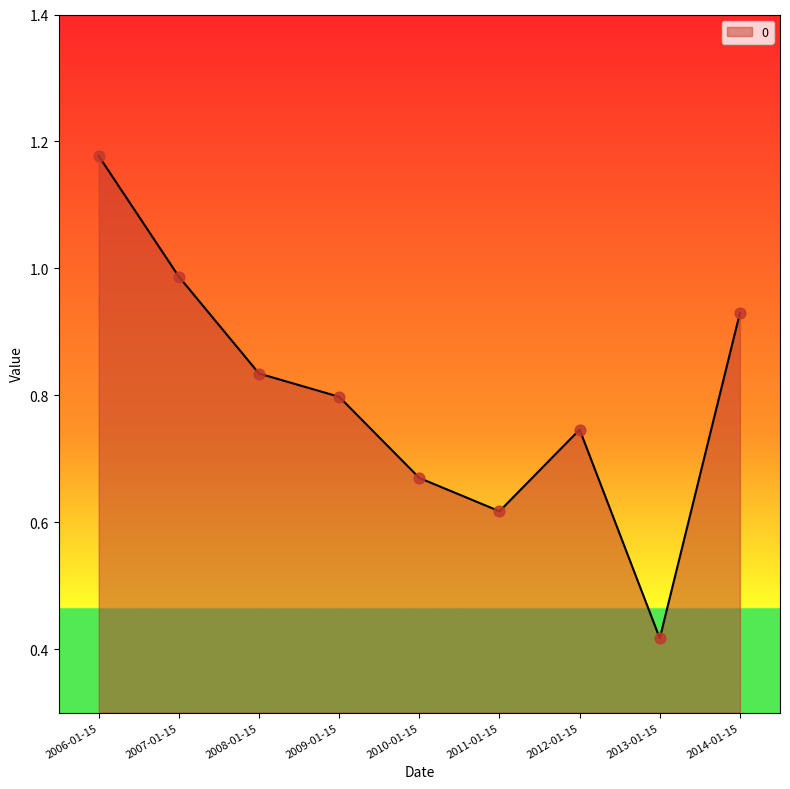

What is the change in value from 2012-01-15 to 2014-01-15?

+0.2